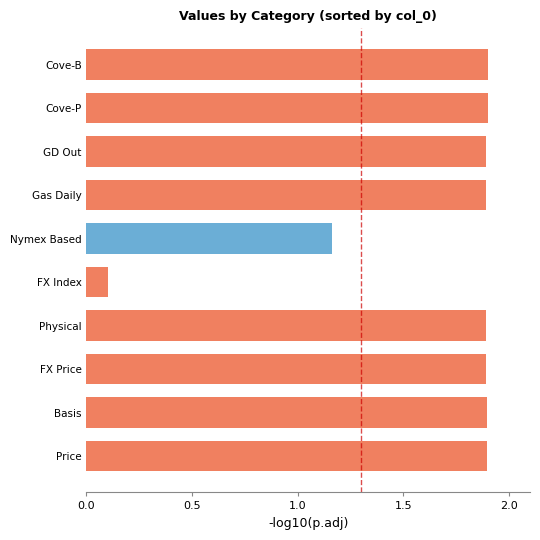

What is the sum of all values?

16.4